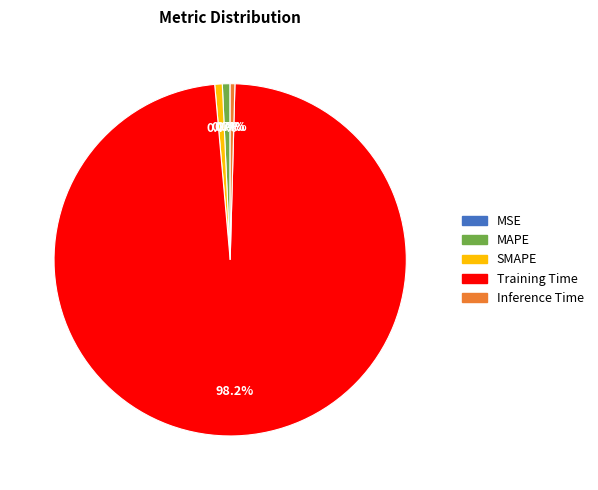

To the nearest percent, what is the difference between the largest and smallest slice percentages?

98%